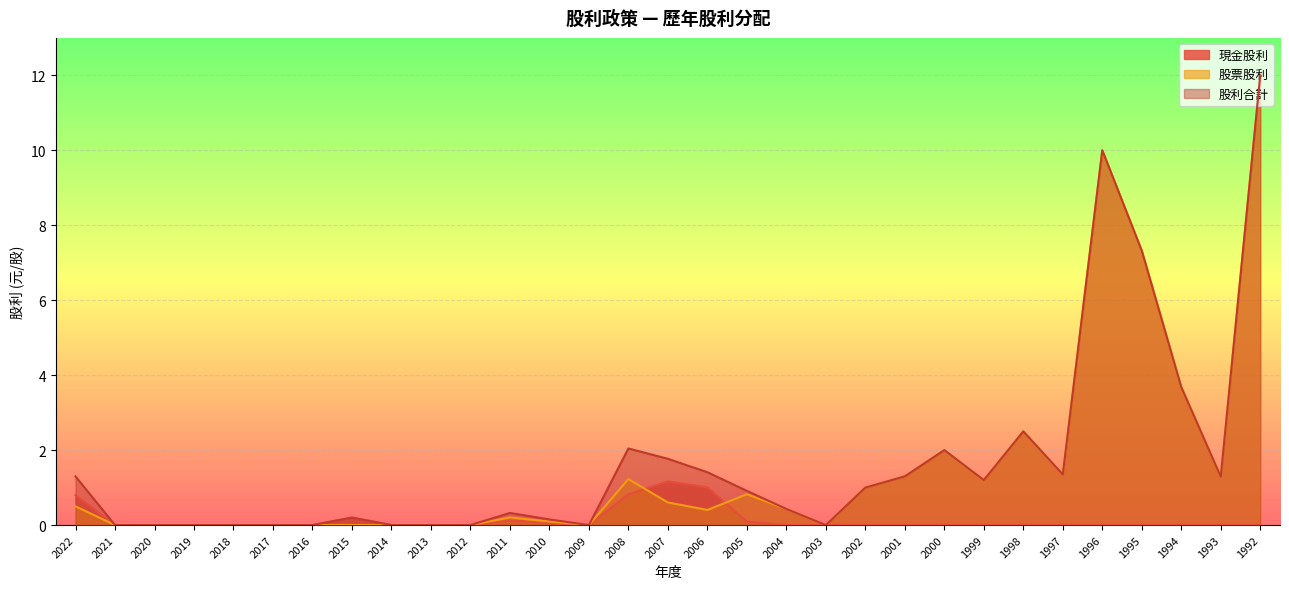

How many distinct data groups are displayed?

3